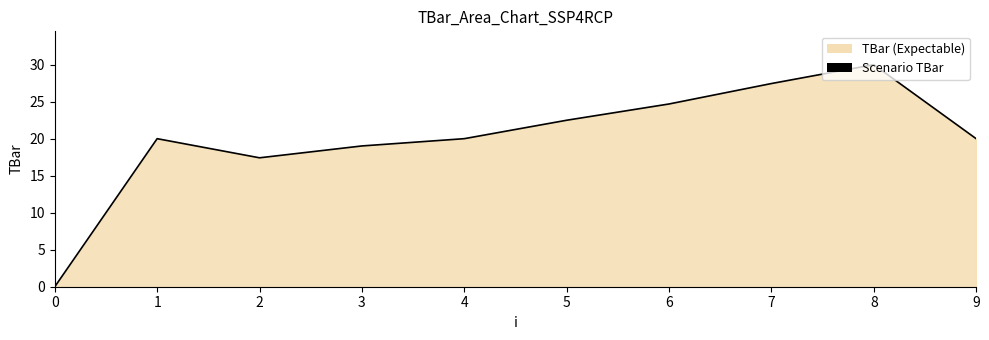

Reading left to right, what are all the values shown in this chart?

0=0.0	1=20.0	2=17.4	3=19.0	4=20.0	5=22.5	6=24.7	7=27.4	8=30.0	9=20.0